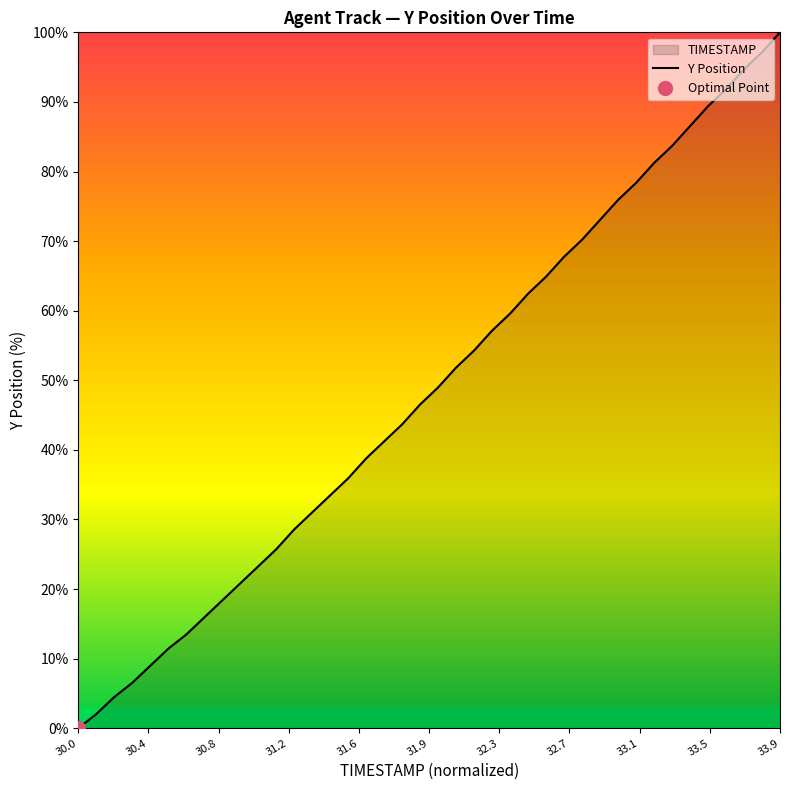

The value of Y Position at 30.0 is 53.2. True or false?

False